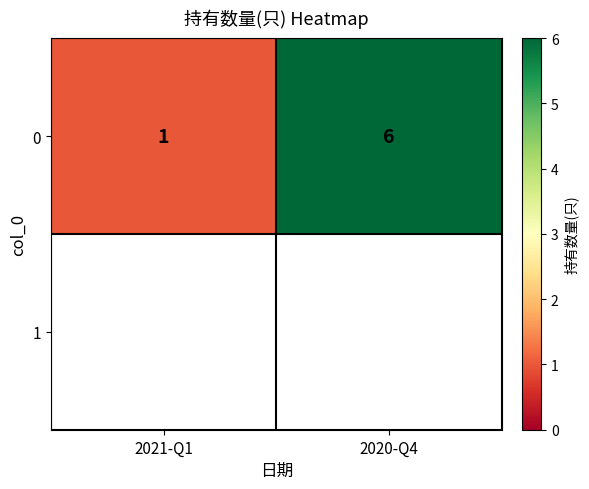

List the labels in order of value, largest first.

2020-Q4, 2021-Q1